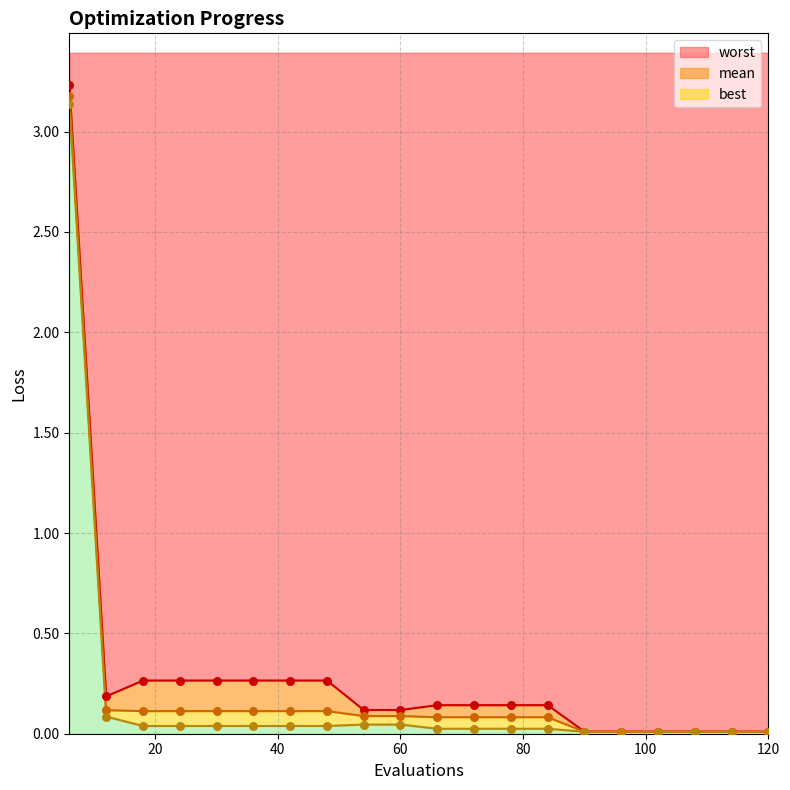

Is the value of best at 114 greater than the value of worst at 84?

No